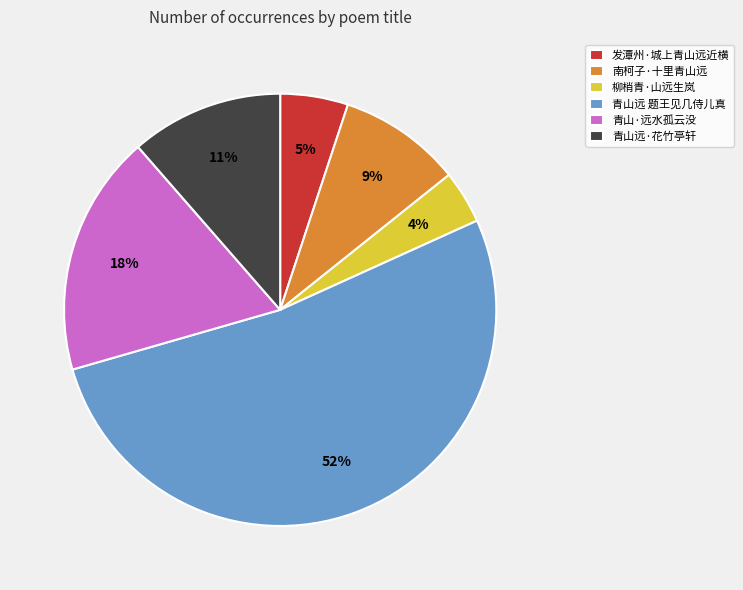

Does 青山远 题王见几侍儿真 account for over 50% of the chart?

Yes